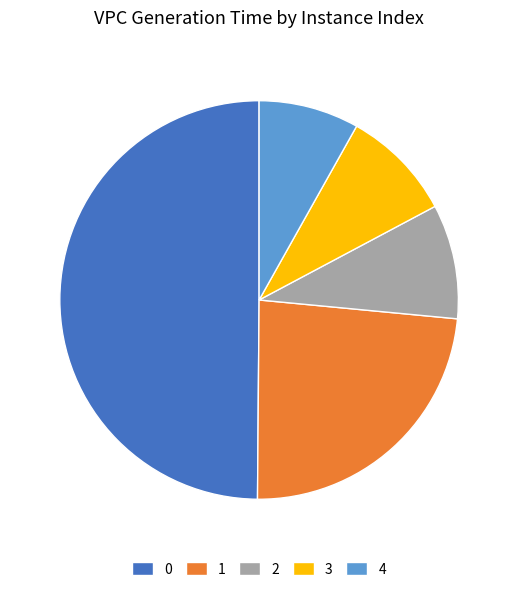

Which category has the smallest portion of the pie?

4